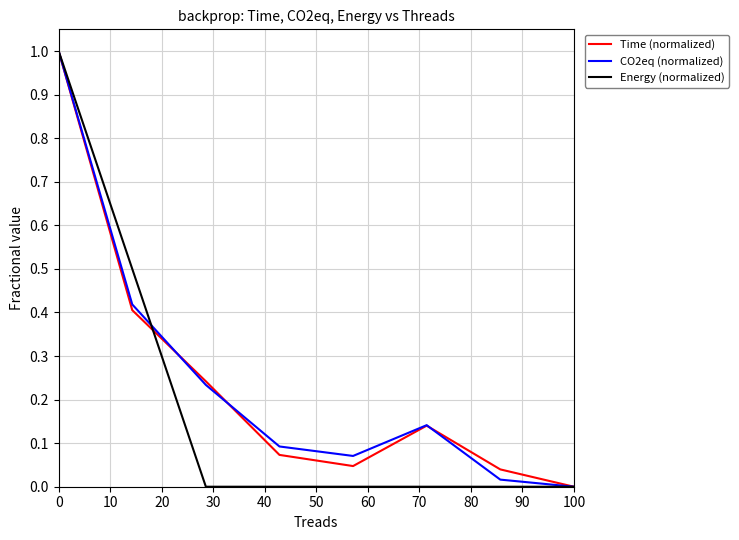

What is the maximum value shown in the chart?

1.0